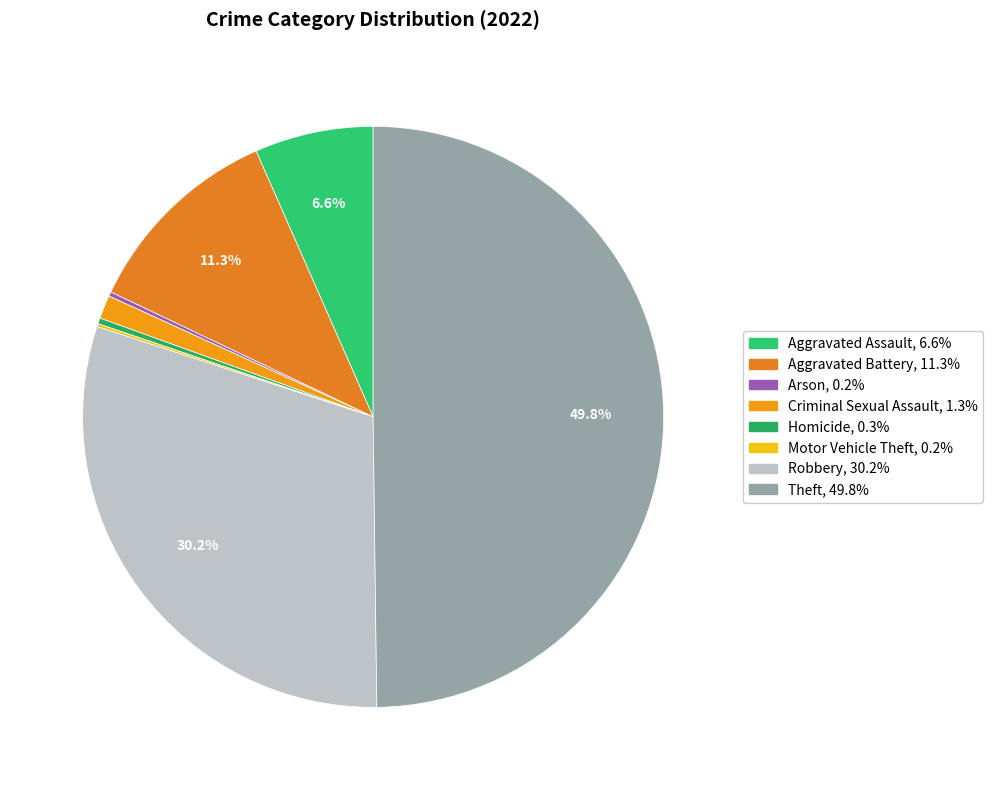

Is the sum of Aggravated Battery and Robbery greater than half?

No